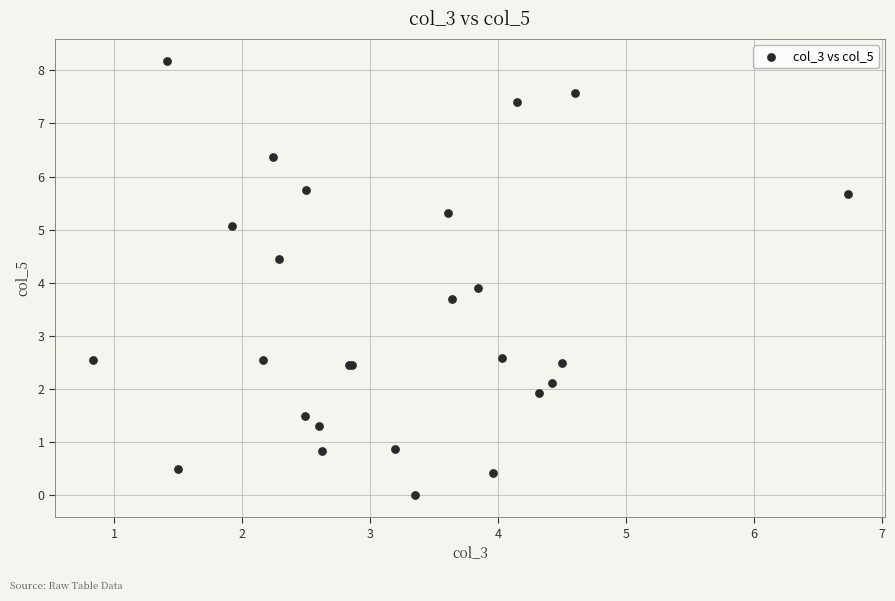

What Y value in the scatter plot is closest to 4?

3.9